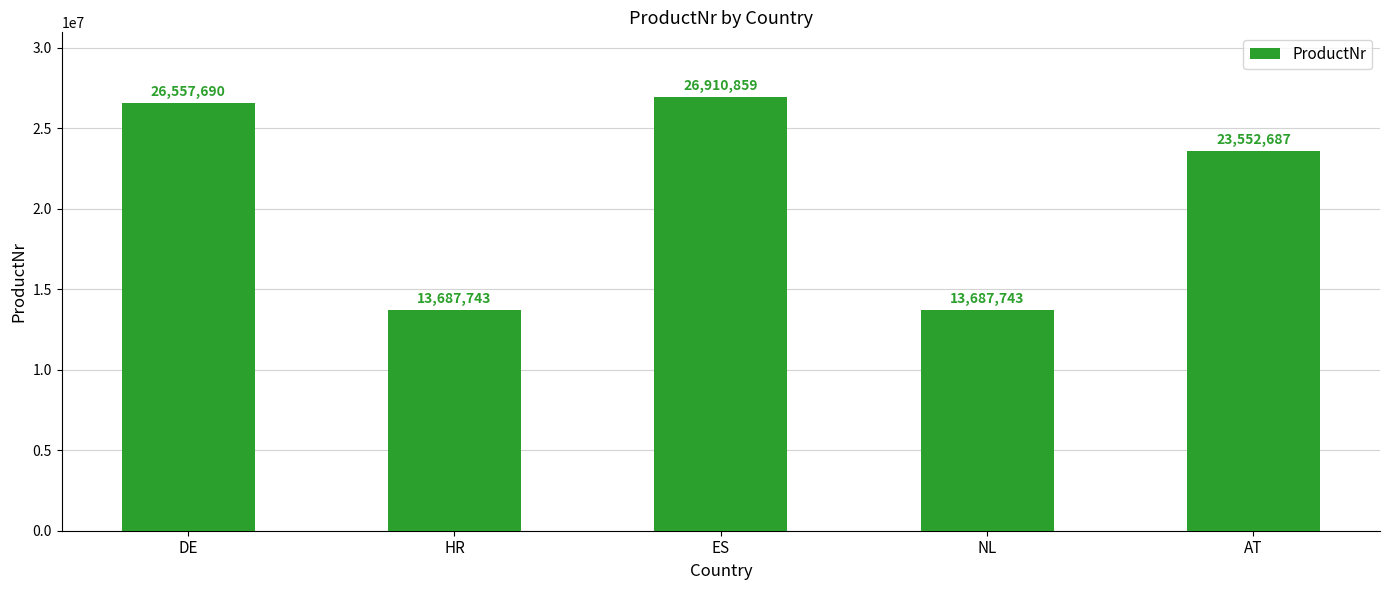

Reading right to left, what are all the values shown in this chart?

23552687	13687743	26910859	13687743	26557690